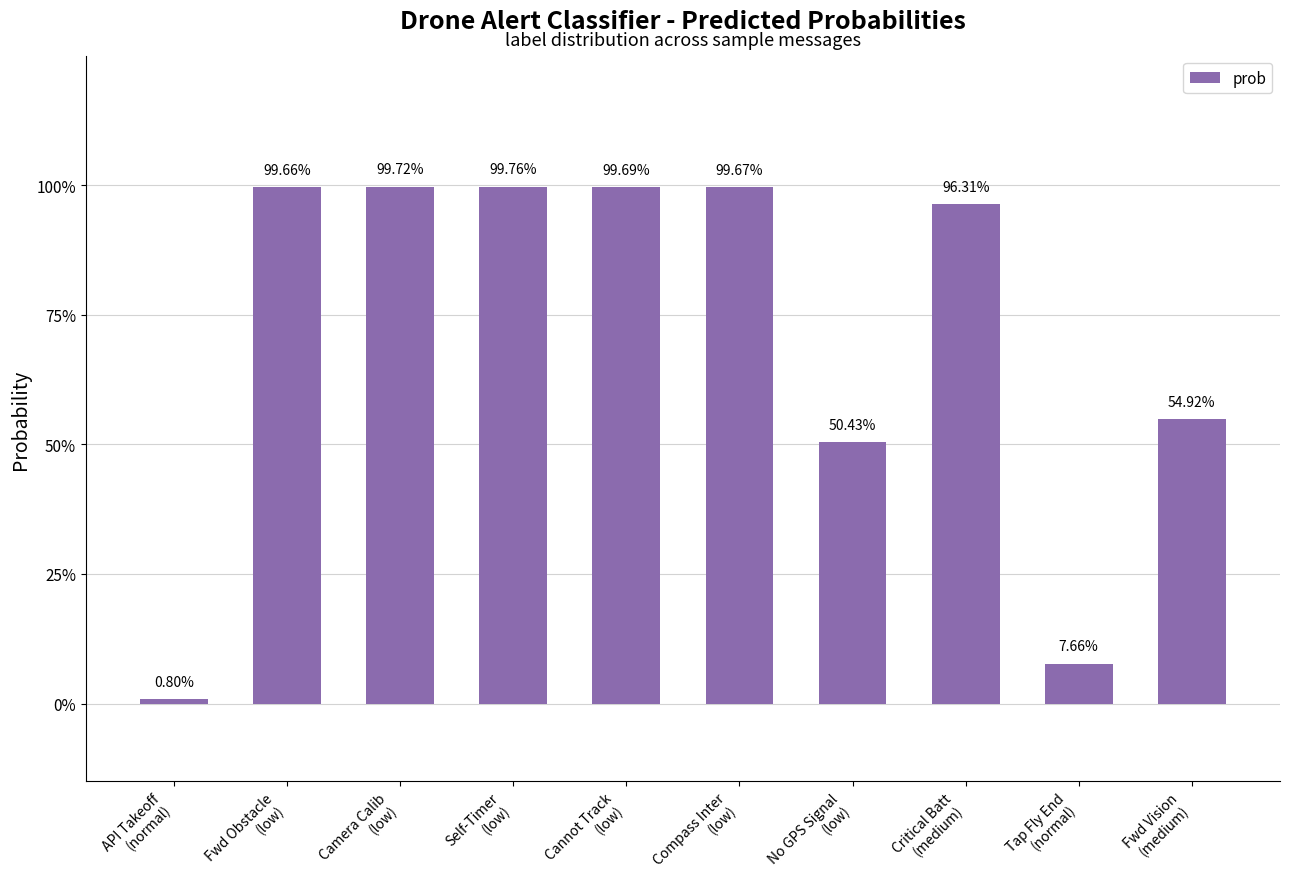

What is the change in value from Cannot Track
(low) to No GPS Signal
(low)?

-0.5